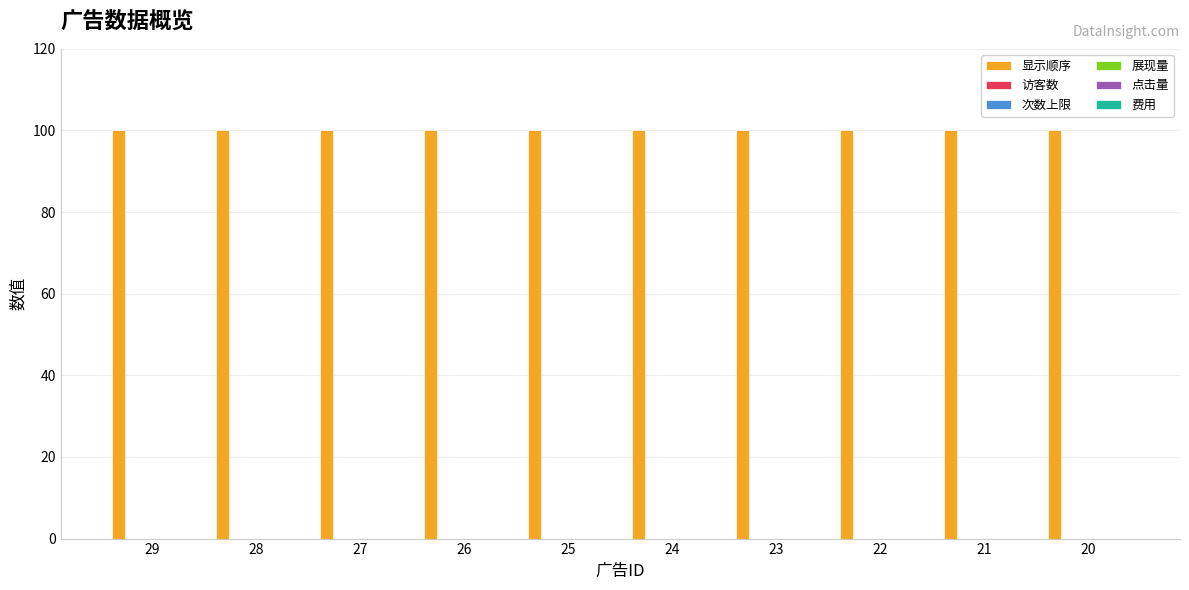

The 费用 series shows 0 at 22. True or false?

True